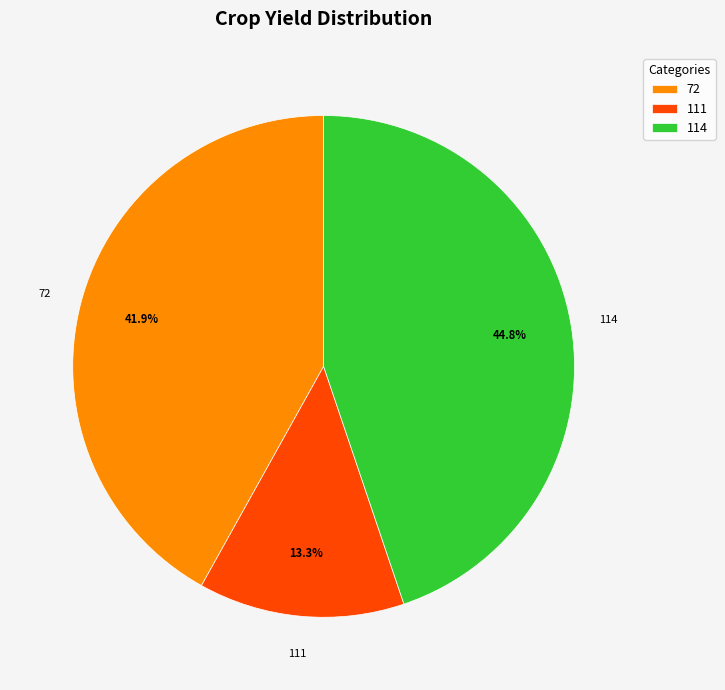

Is 111 the majority of the pie?

No